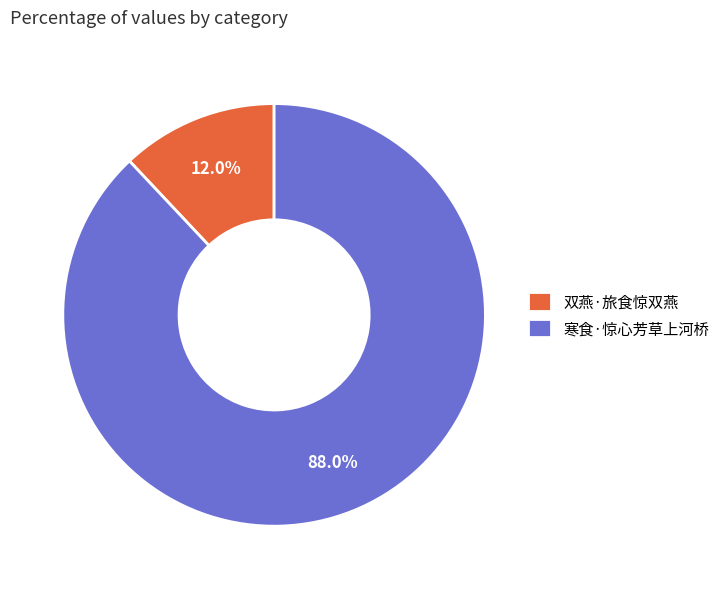

How many slices are in this pie chart?

2